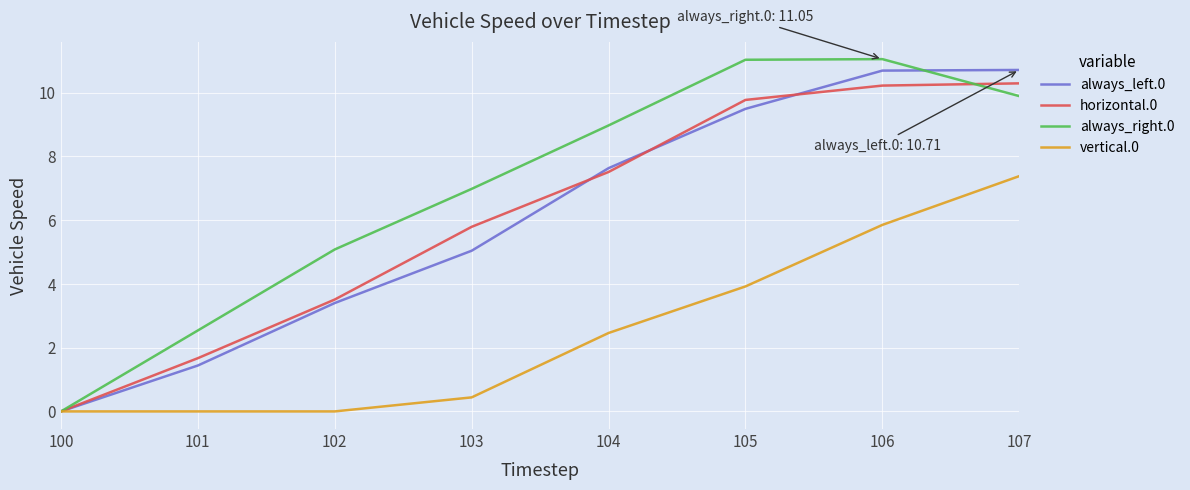

What is the maximum value for horizontal.0?

10.3